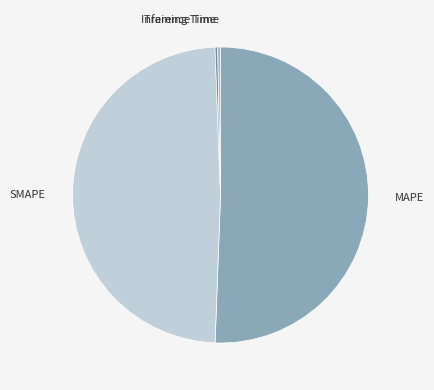

How many segments does this pie chart have?

4